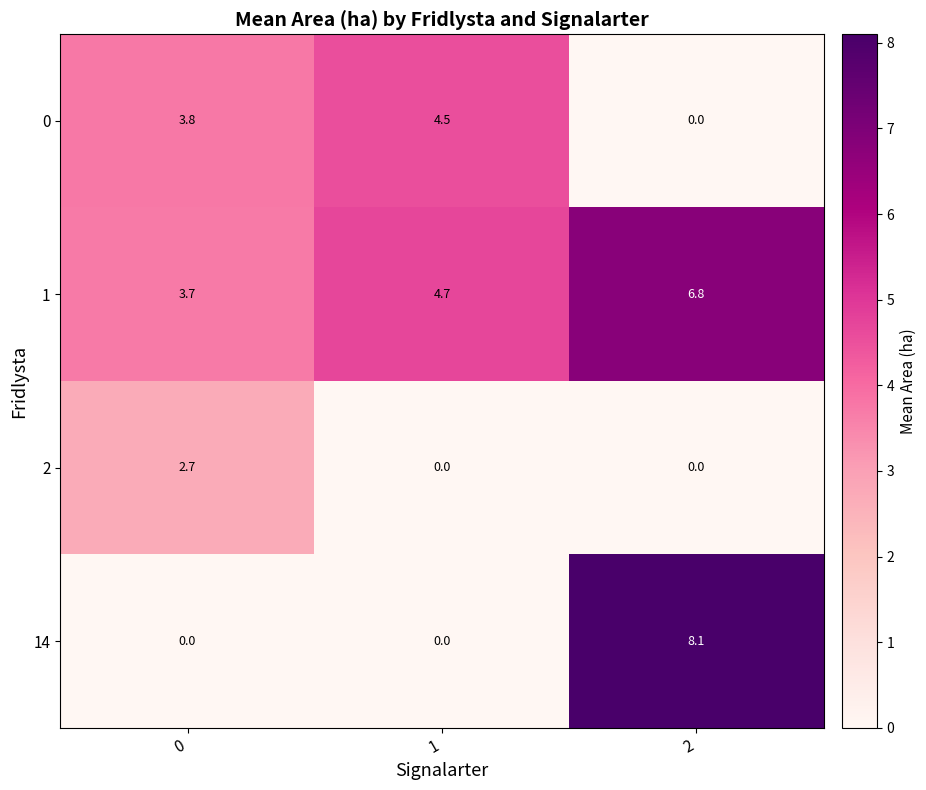

Between 1 and 2, which series saw the biggest shift?

14